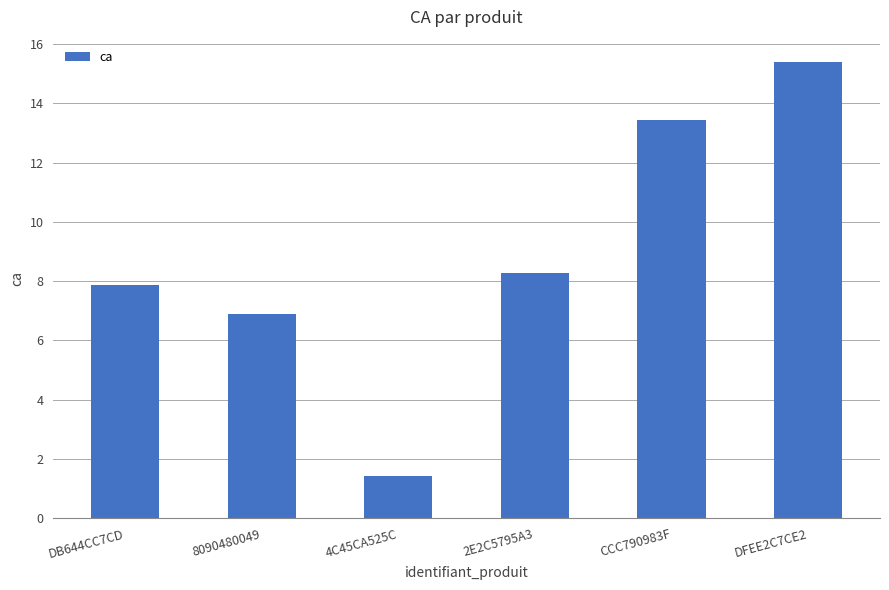

Where is the data nearest to the value 8?

DB644CC7CD